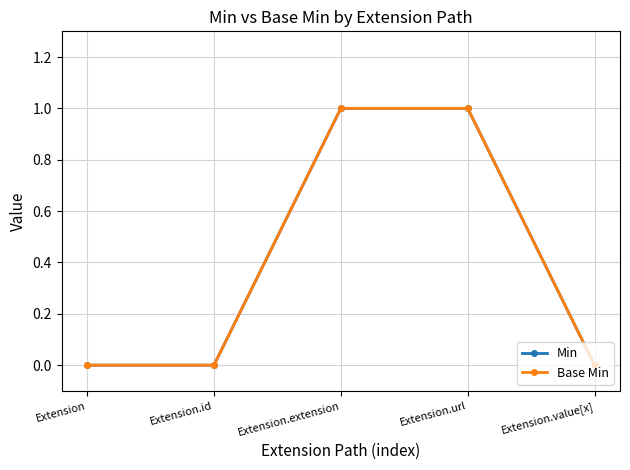

Does the chart have visible grid lines?

Yes